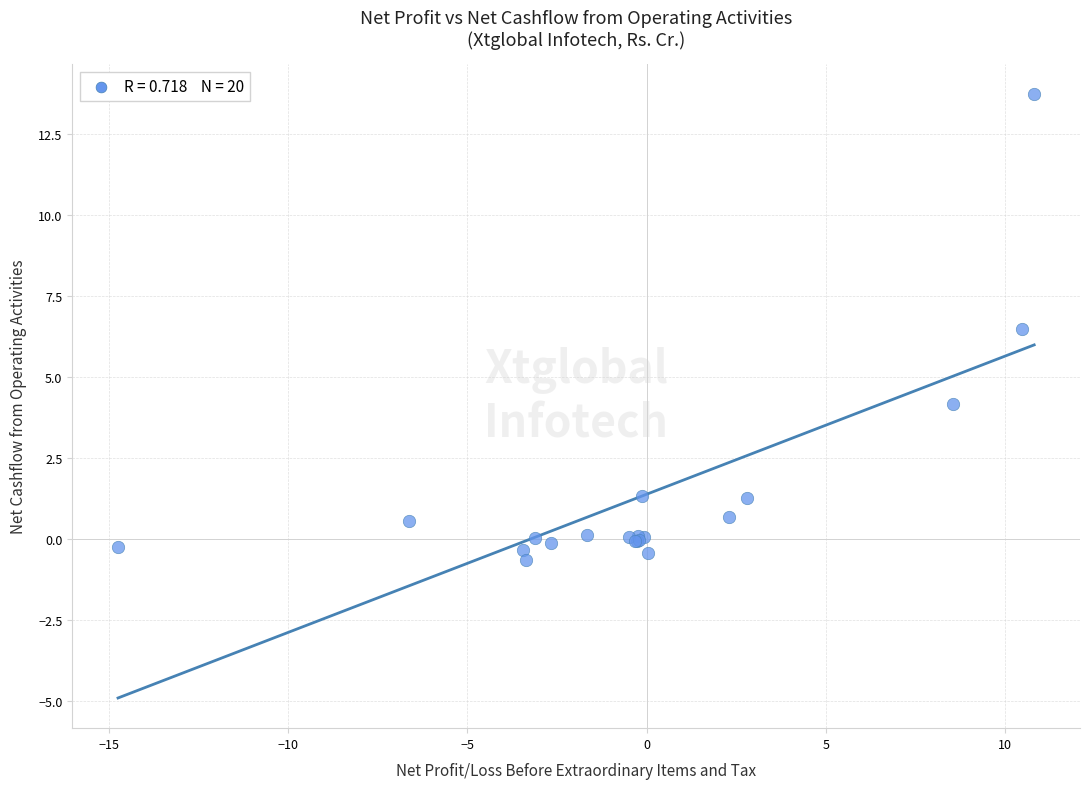

What Y value in the scatter plot is closest to 6?

6.5